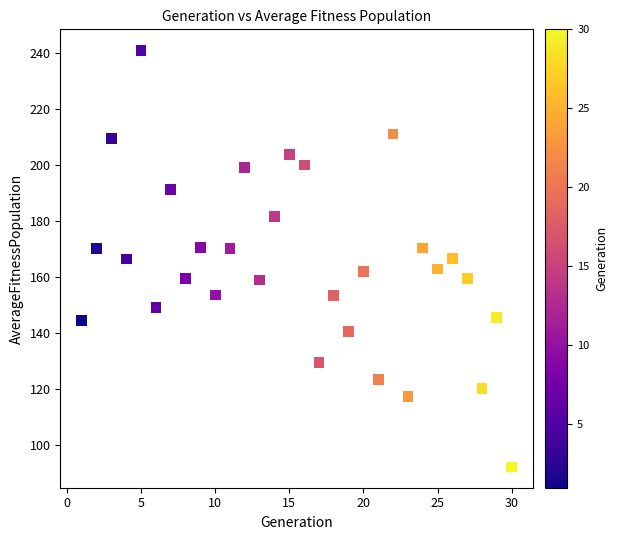

What is the range of Y values (max minus min)?

149.1